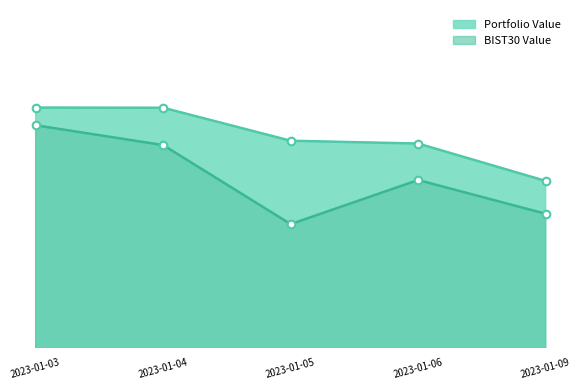

Is the value of BIST30 Value at 2023-01-04 greater than the value of Portfolio Value at 2023-01-03?

No